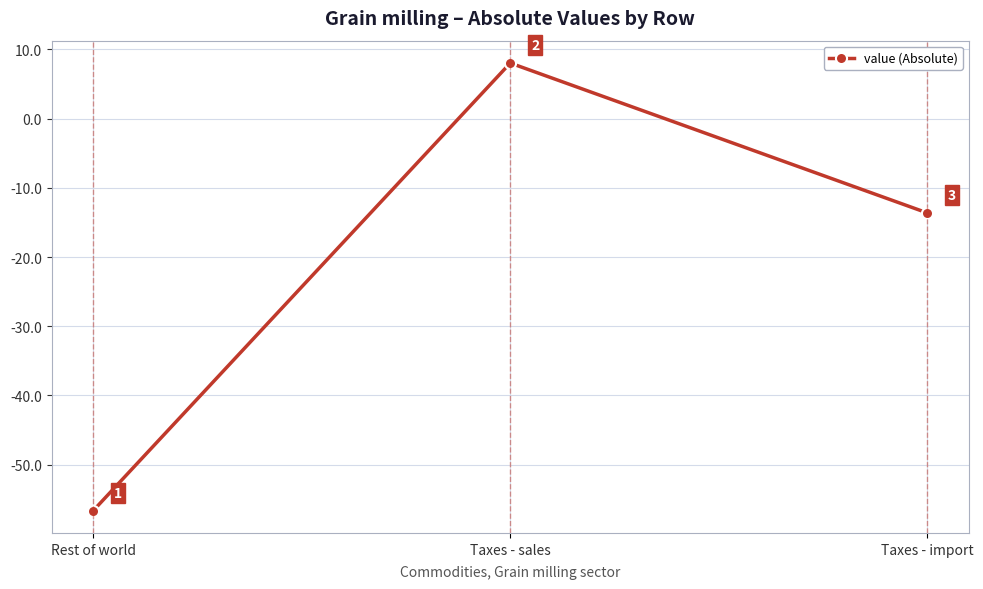

Which has a higher value, Taxes - import or Rest of world?

Taxes - import